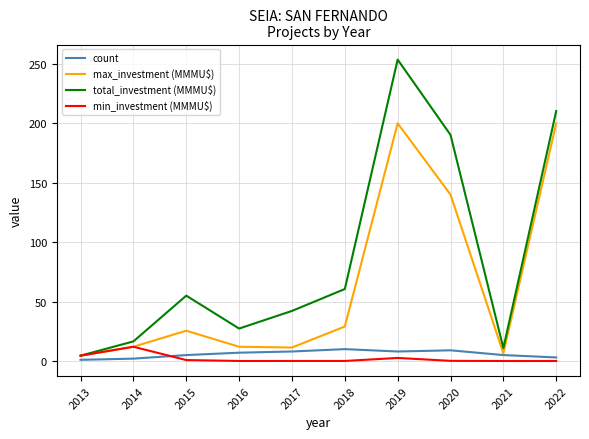

Which series changed the most between 2017 and 2022?

max_investment (MMMU$)